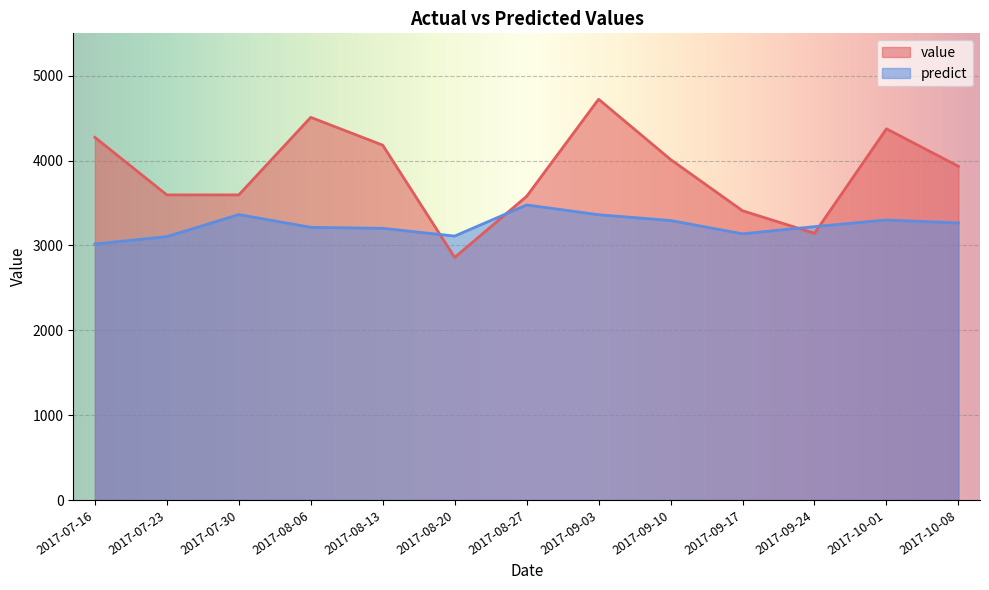

At 2017-09-03, list the series in order from smallest to largest.

predict, value